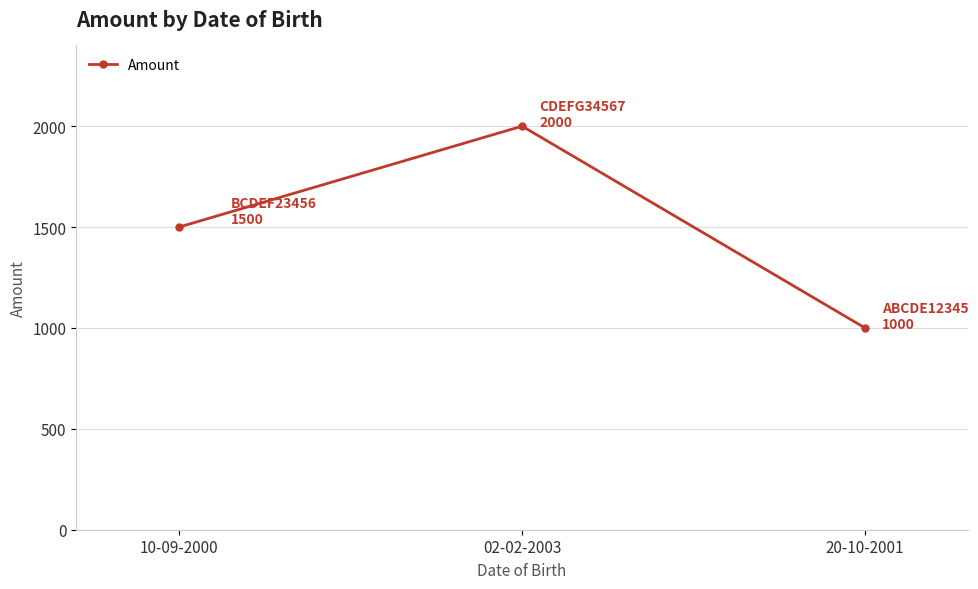

Reading left to right, extract all data points from this chart.

10-09-2000=1500	02-02-2003=2000	20-10-2001=1000